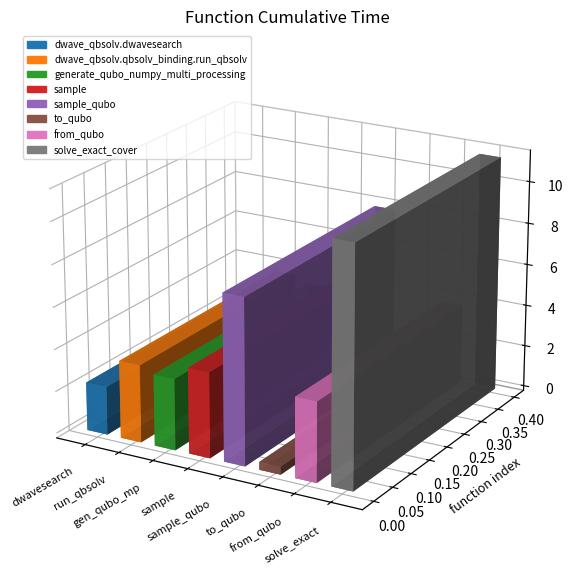

What value does the data have at sample?

4.1